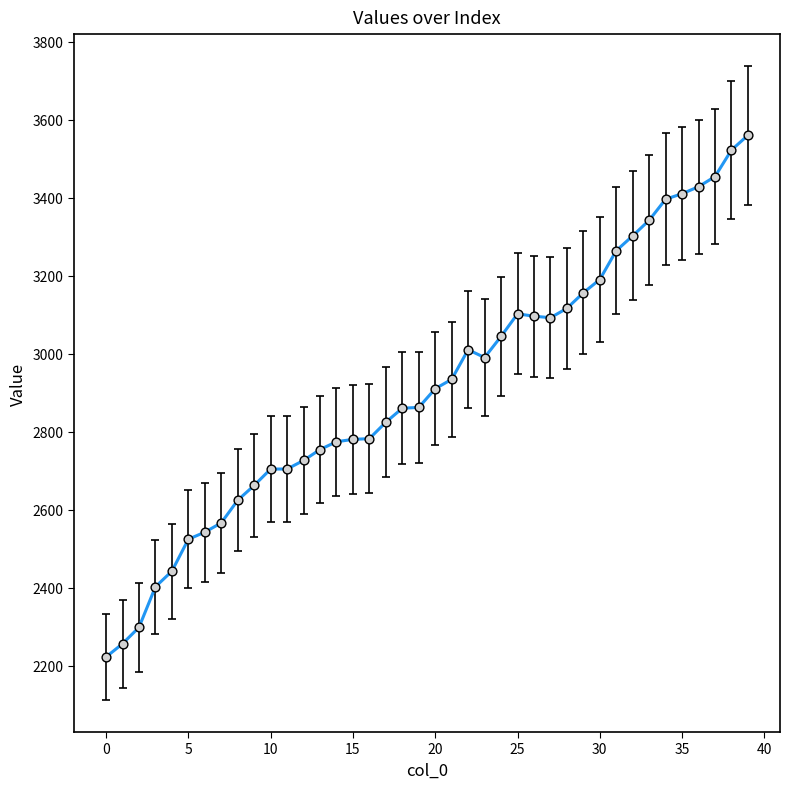

What is the smallest value displayed?

2222